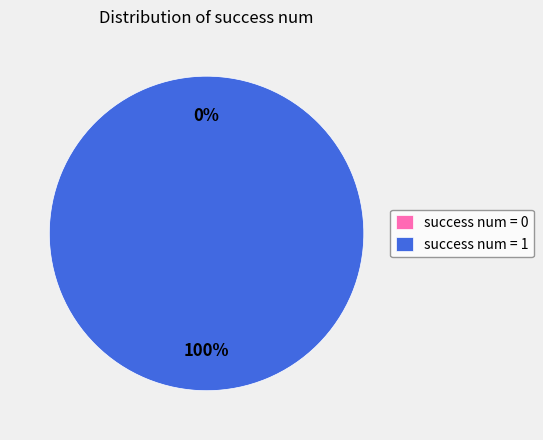

Is success num = 0 the majority of the pie?

No